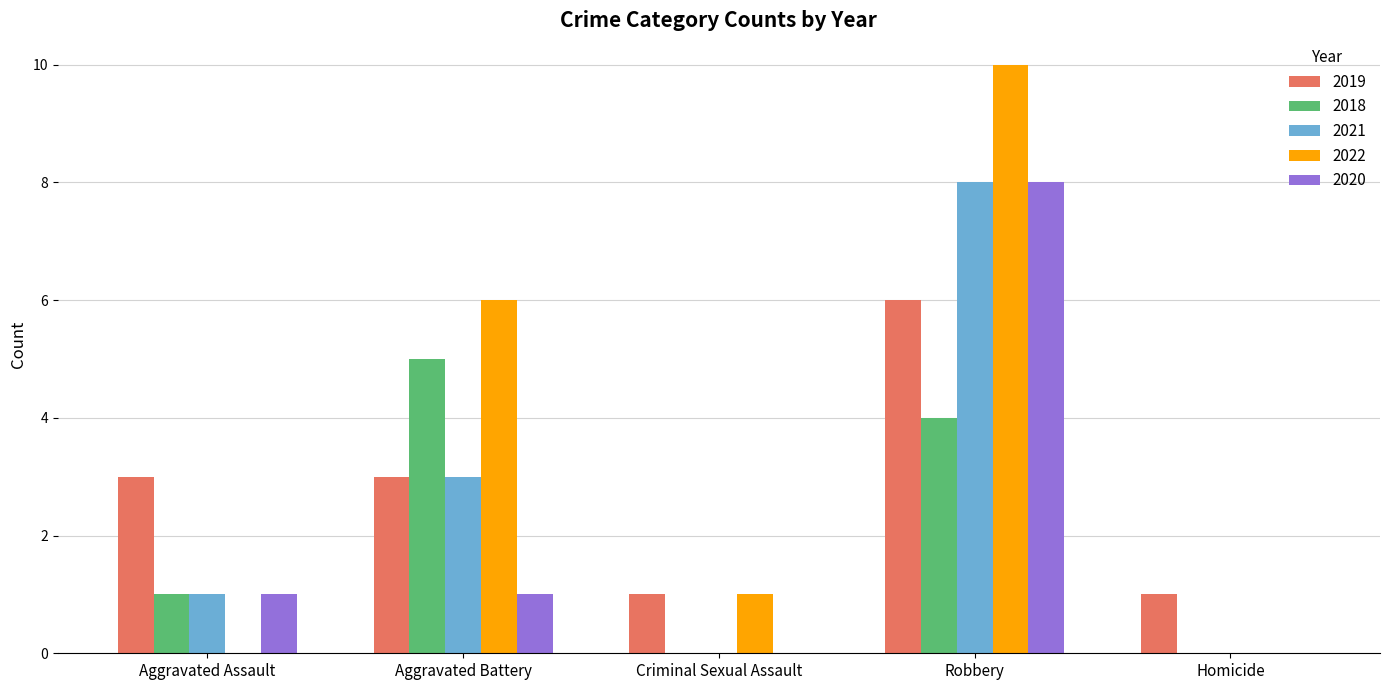

The value of 2019 at Aggravated Assault is 1. True or false?

False